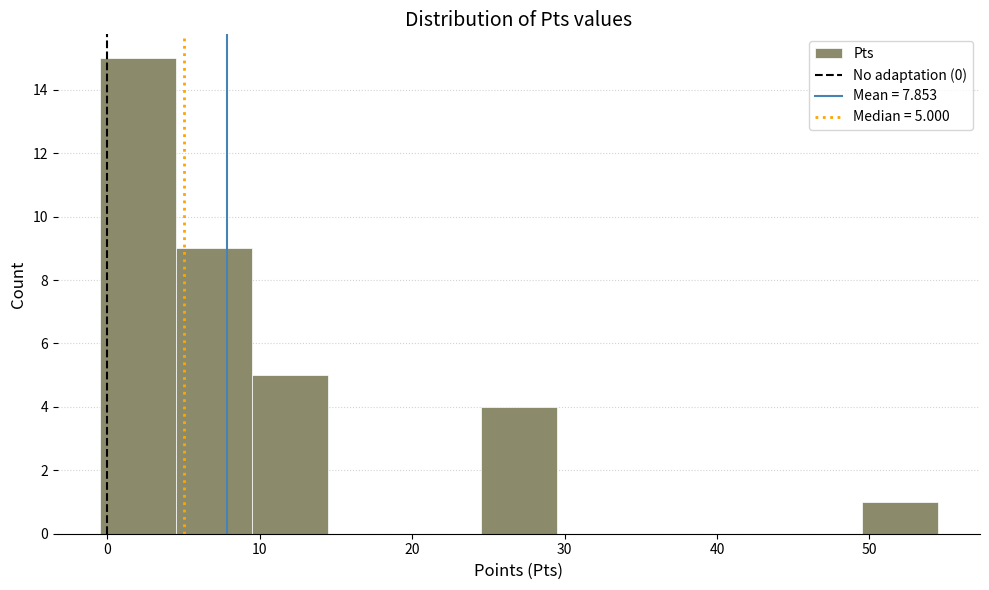

Over which range of the x-axis is the bar tallest?

-0.5 to 4.5